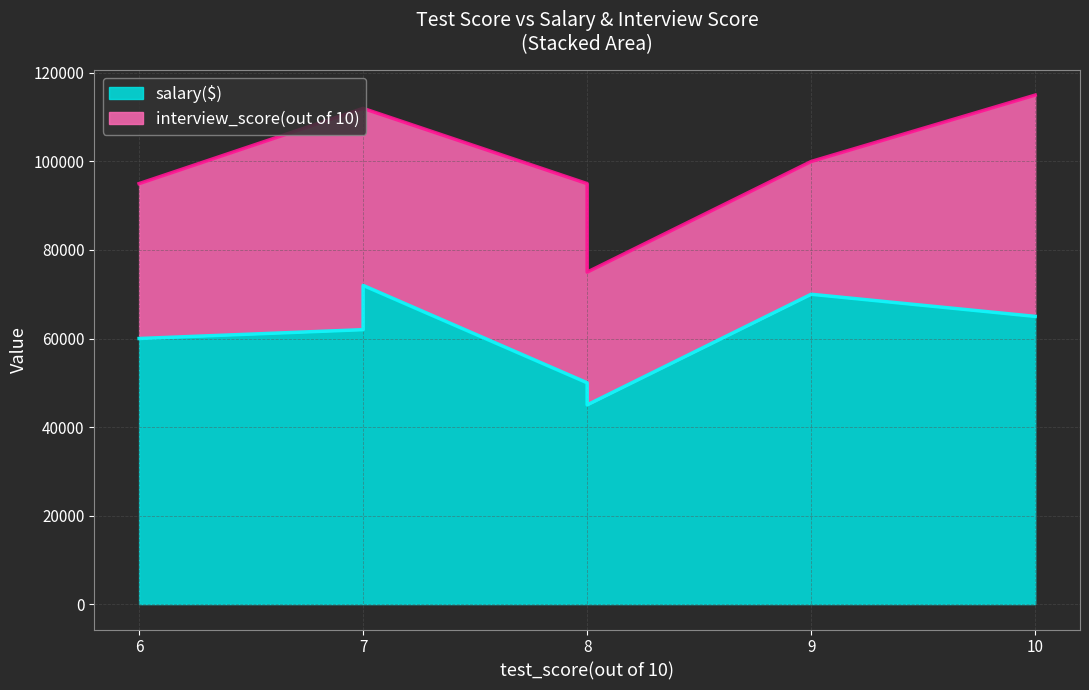

What is the sum of the values at 6 and 8?

110000